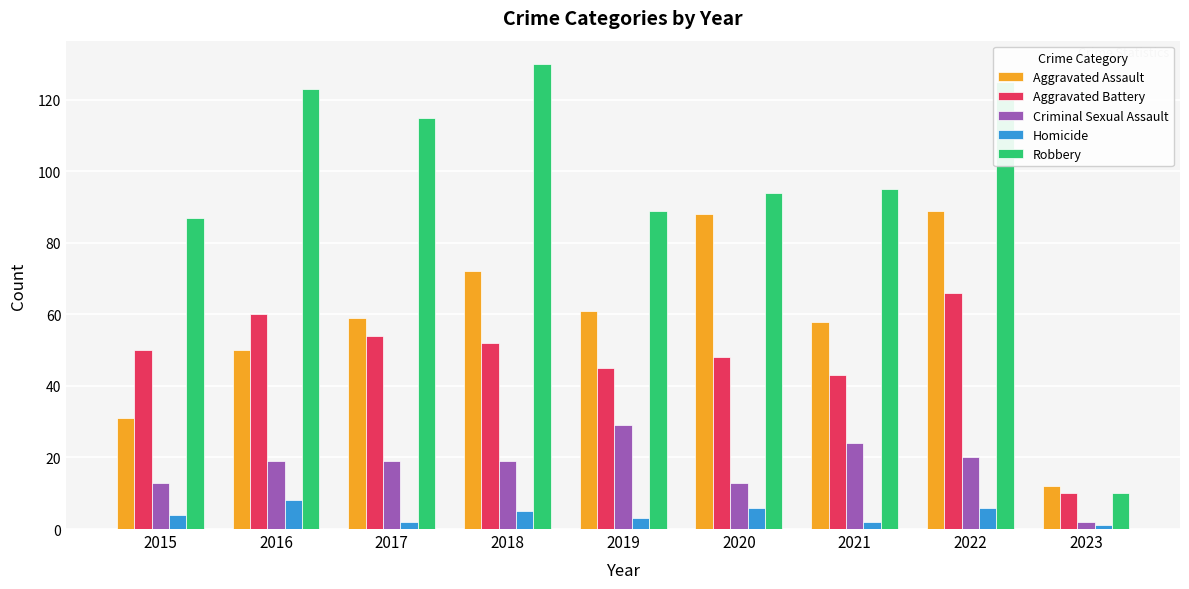

What is the smallest value displayed?

1